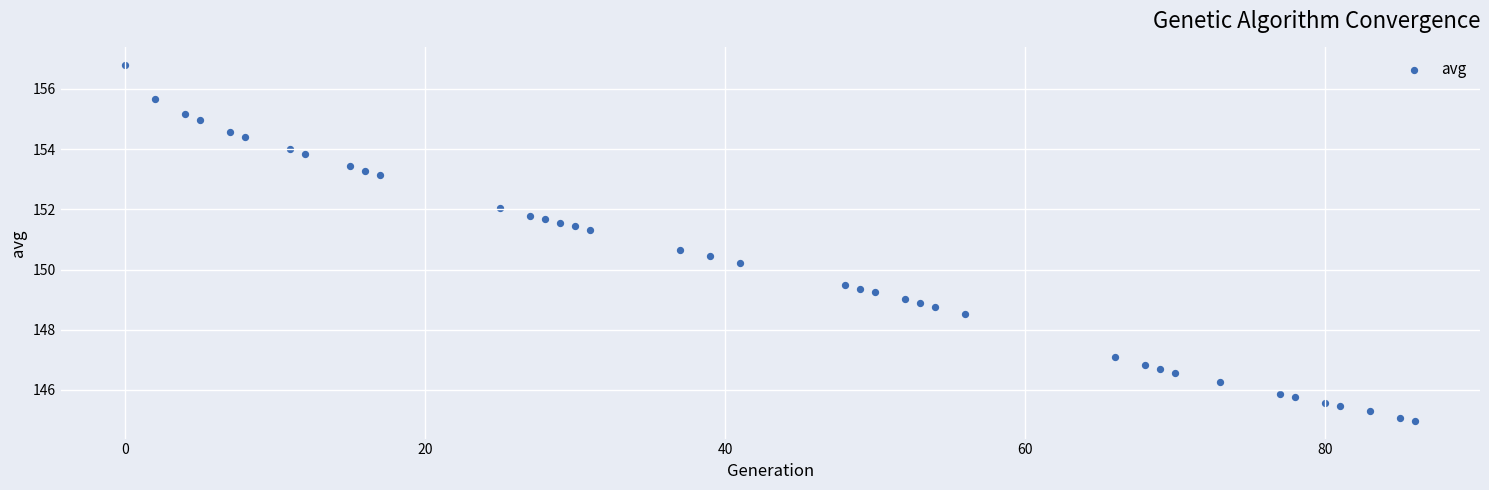

What Y value in the scatter plot is closest to 150?

150.2